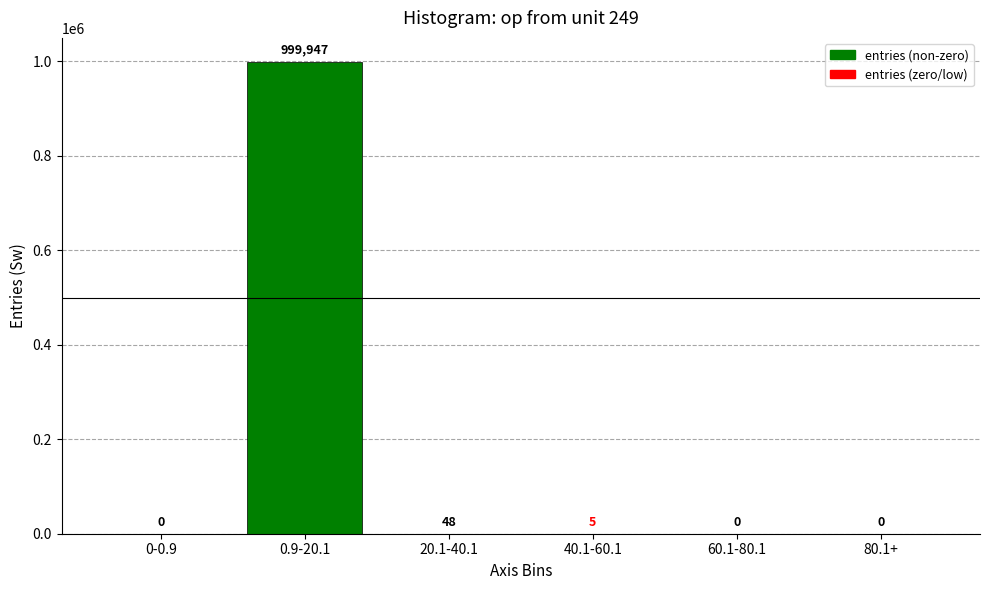

At which label is the value closest to 499973?

20.1-40.1